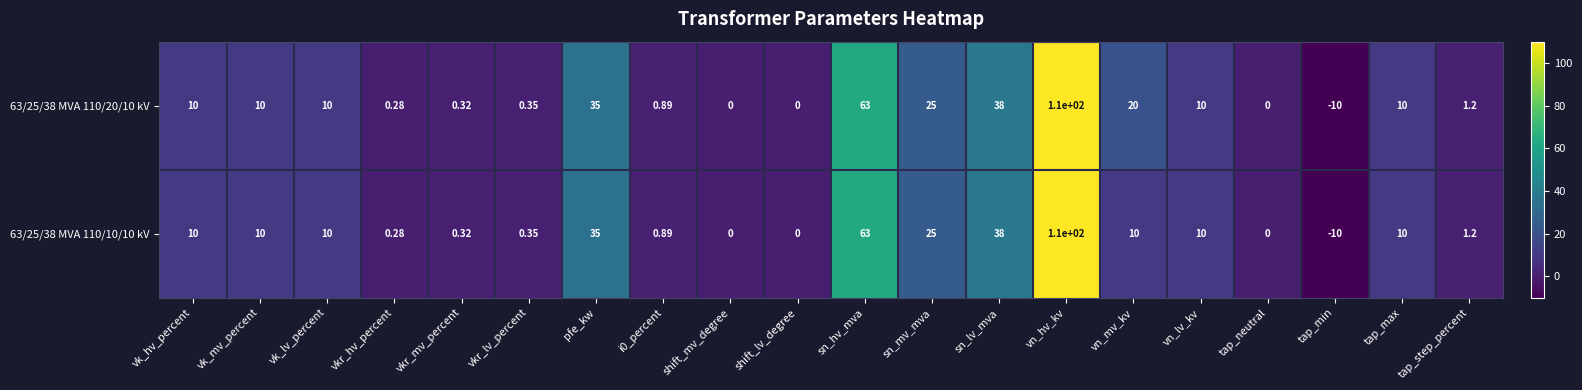

At which label does 63/25/38 MVA 110/10/10 kV reach its peak?

vn_hv_kv